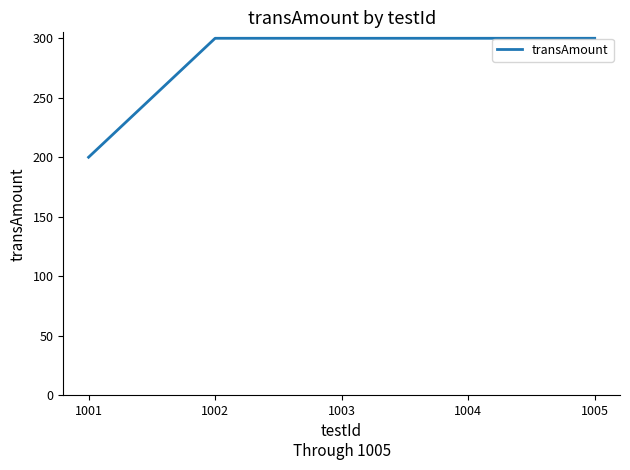

What is the greatest value displayed?

300